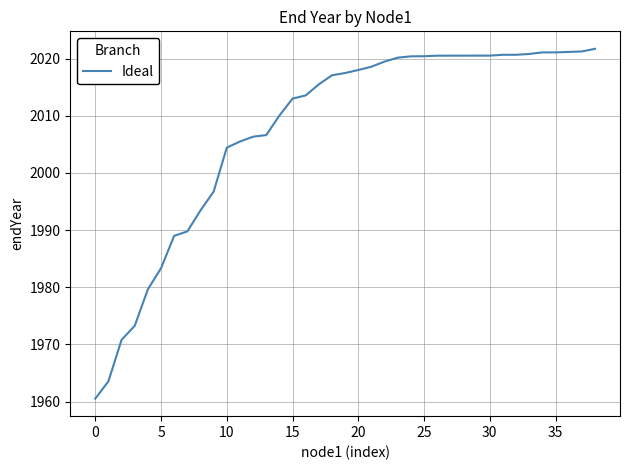

What is the minimum value shown in the chart?

1960.5